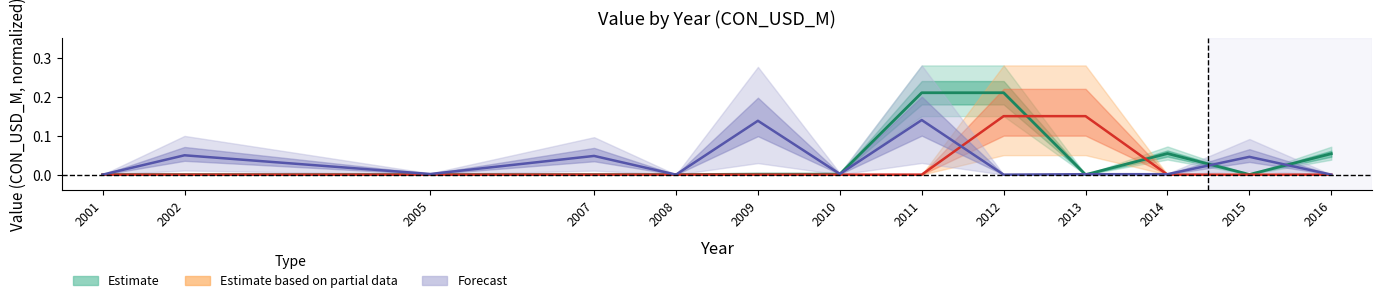

Reading left to right, extract all data points from this chart.

Estimate: 2001=0.0	2002=0.0	2005=0.0	2007=0.0	2008=0.0	2009=0.0	2010=0.0	2011=0.2	2012=0.2	2013=0.0	2014=0.1	2015=0.0	2016=0.1
Estimate based on partial data: 2001=0.0	2002=0.0	2005=0.0	2007=0.0	2008=0.0	2009=0.0	2010=0.0	2011=0.0	2012=0.1	2013=0.1	2014=0.0	2015=0.0	2016=0.0
Forecast: 2001=0.0	2002=0.0	2005=0.0	2007=0.0	2008=0.0	2009=0.1	2010=0.0	2011=0.1	2012=0.0	2013=0.0	2014=0.0	2015=0.0	2016=0.0